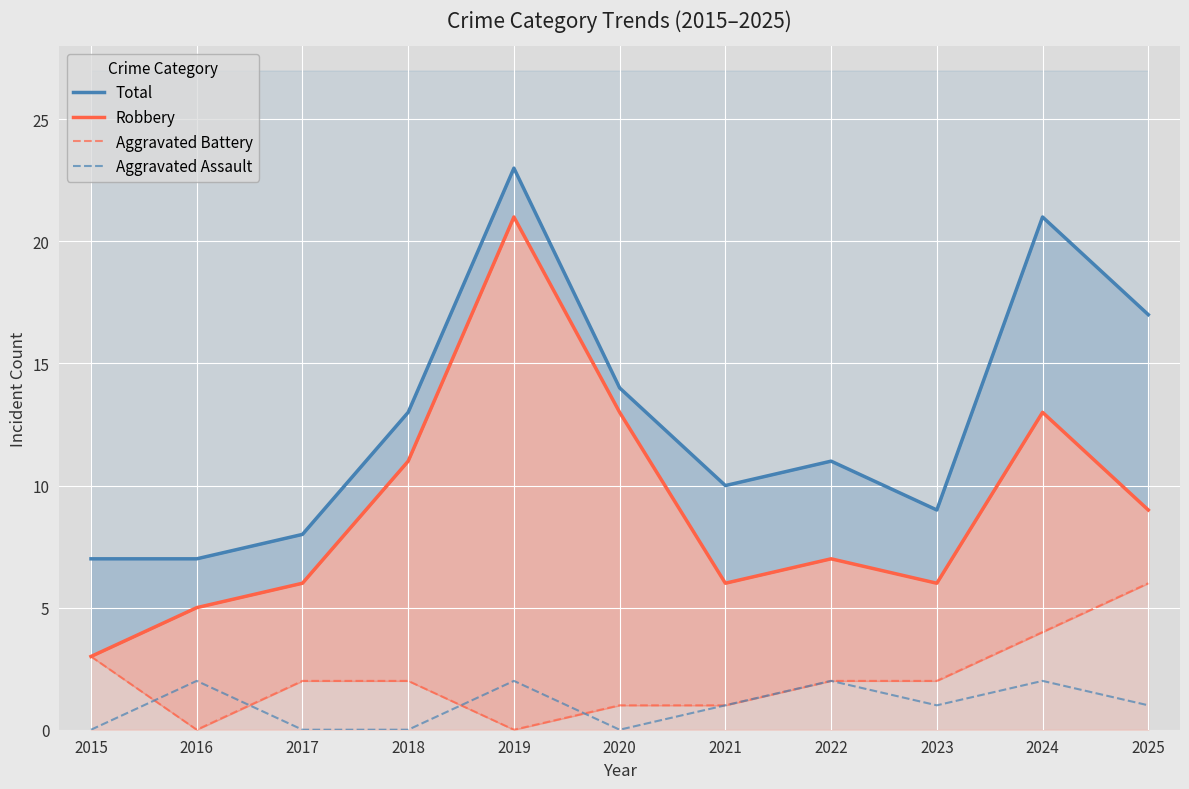

What is the difference between the highest and lowest values at 2020?

14